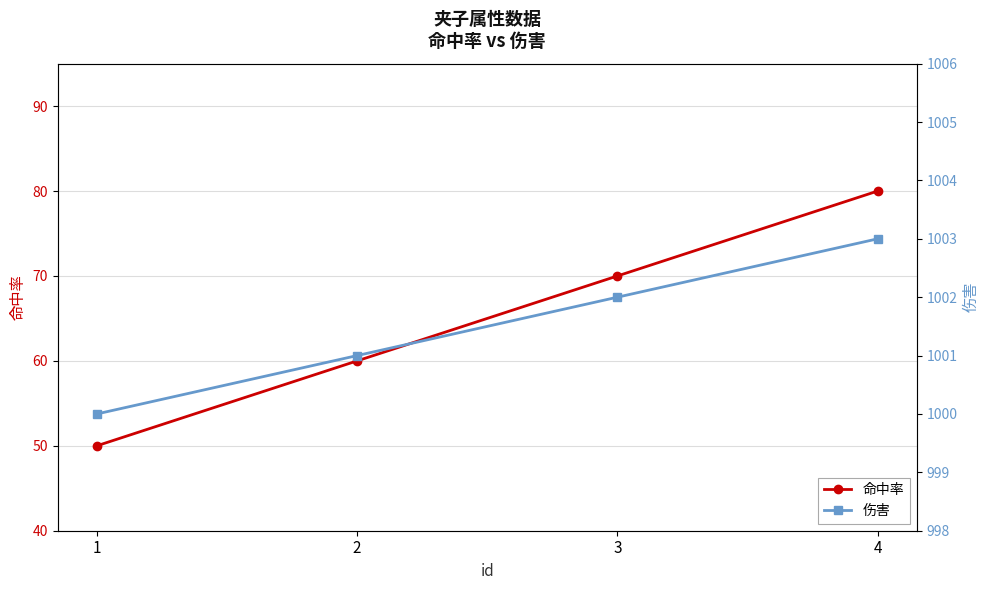

At which label does 命中率 first exceed 70?

4